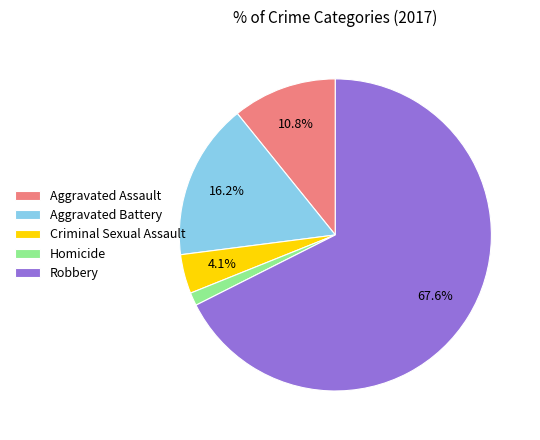

To the nearest percent, what is the combined percentage of Robbery and Homicide?

69%